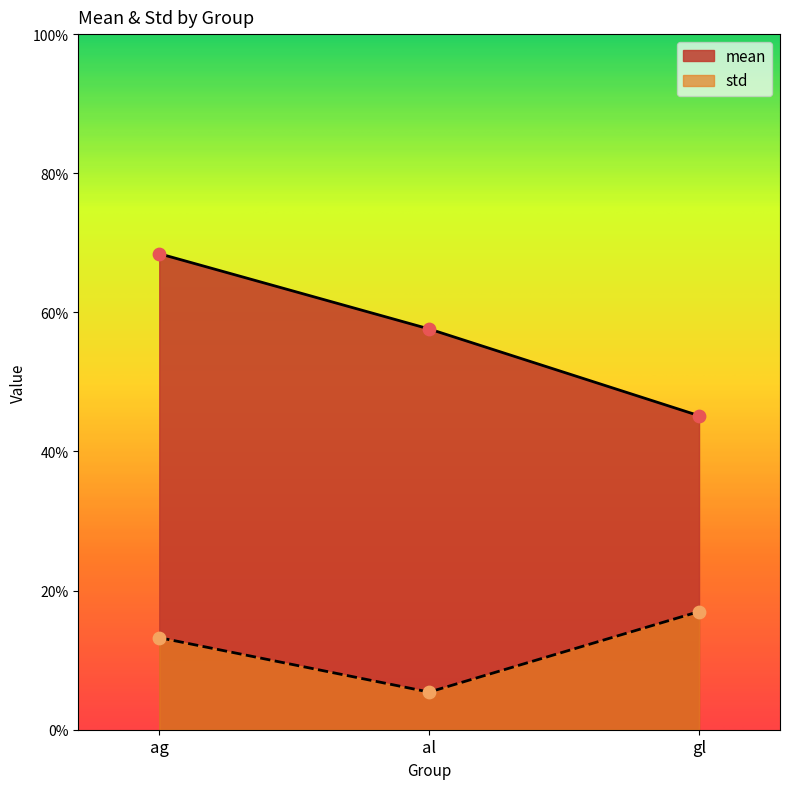

Is the value of mean at gl greater than the value of std at al?

Yes